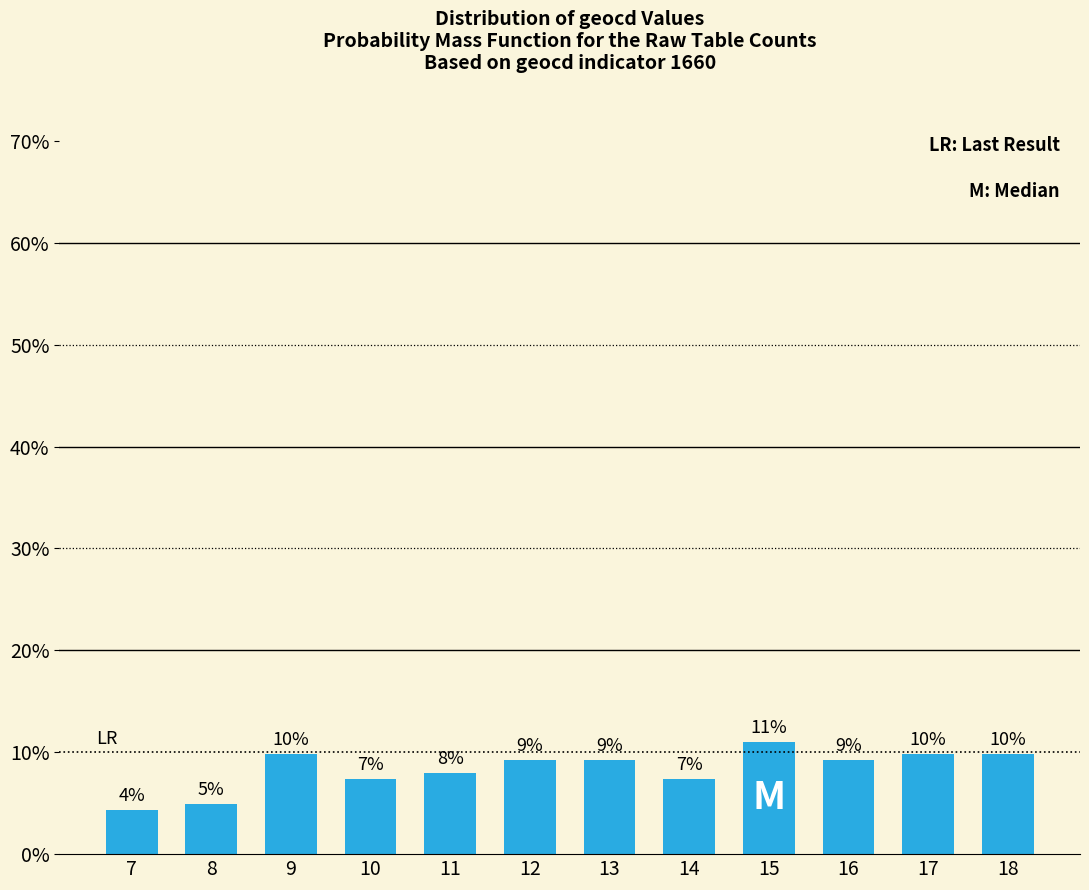

Does the chart contain any negative values?

No